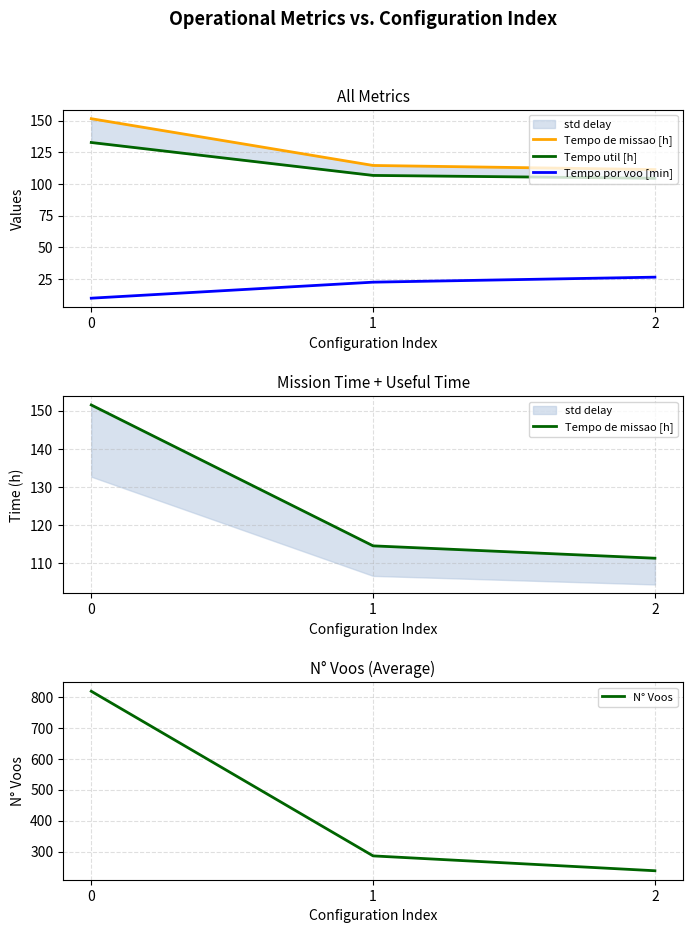

At how many categories does at least one series exceed 326?

1